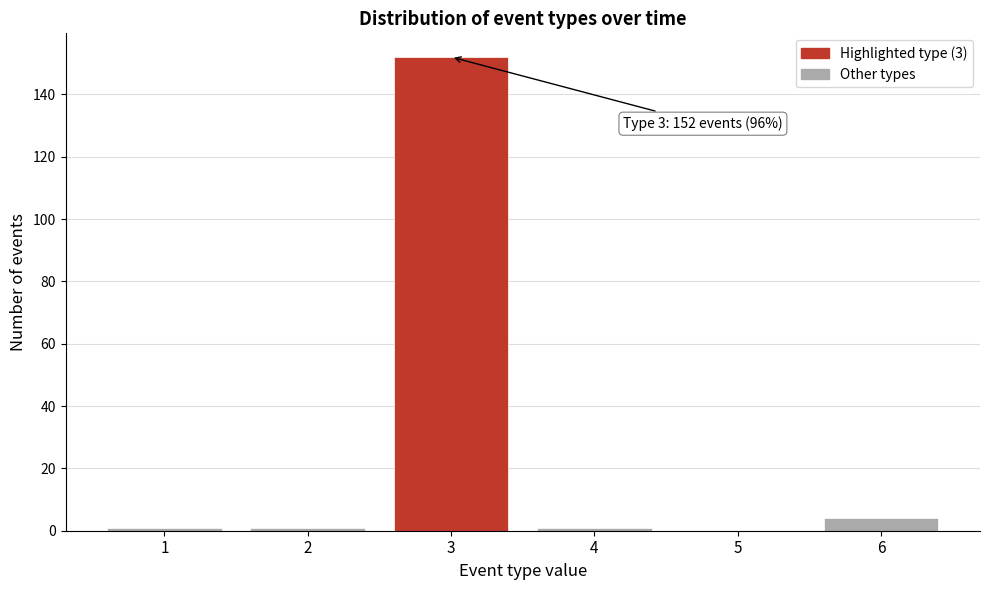

Reading left to right, transcribe all the data shown in this chart.

1=1	2=1	3=152	4=1	5=0	6=4